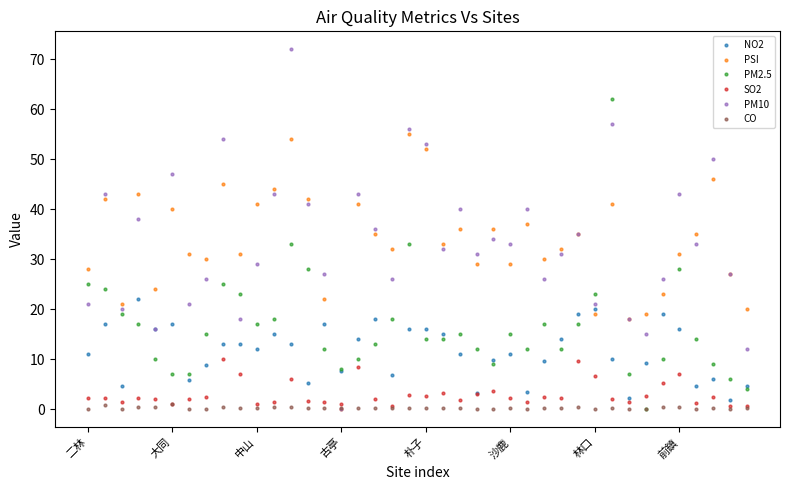

Which series has the widest spread of values?

PM10